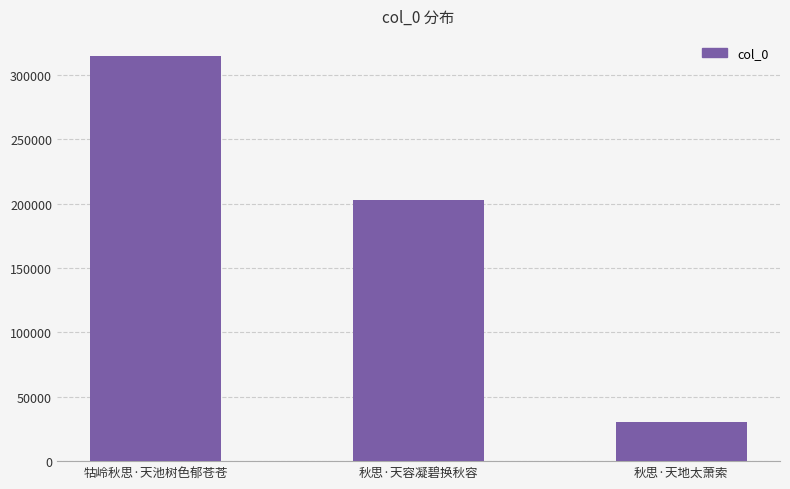

Count the number of categories in the chart.

3